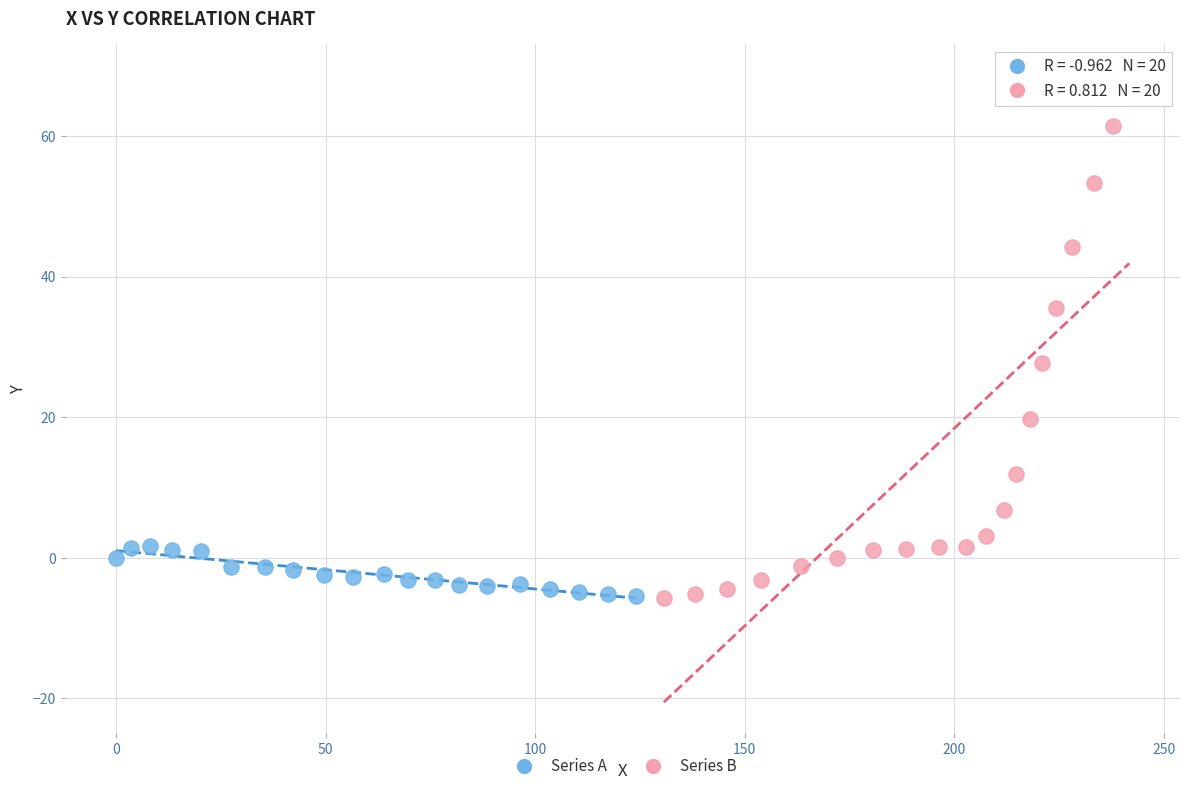

Which series contains the highest Y value?

Series B